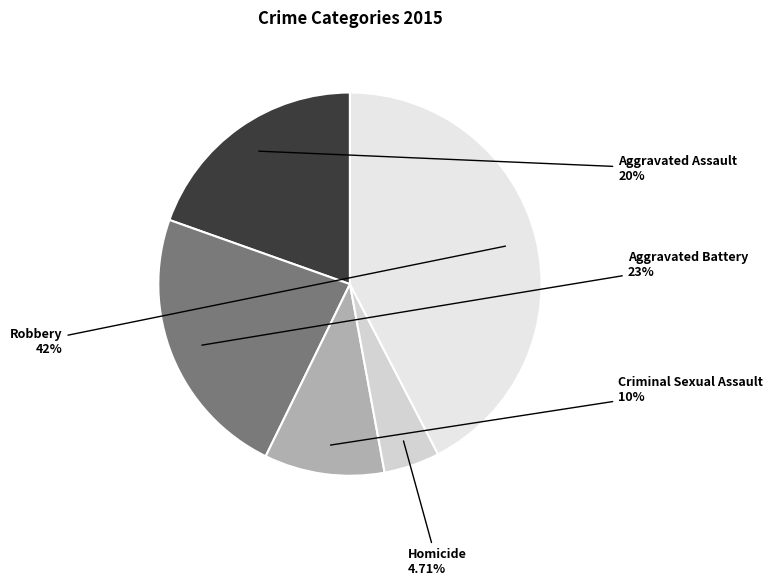

To the nearest percent, what portion does Aggravated Battery represent?

23%